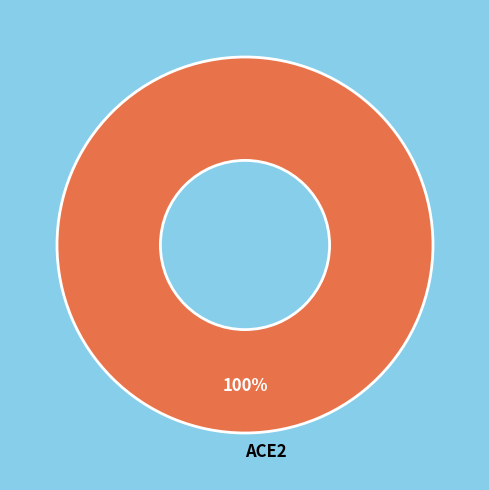

How many segments does this pie chart have?

1